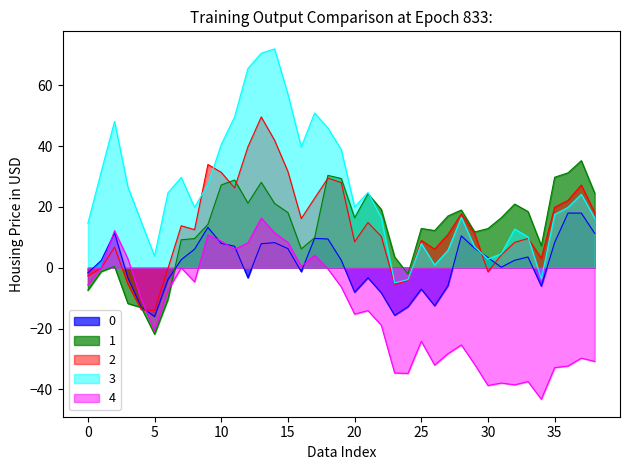

What are all the series names shown in the legend?

0, 1, 2, 3, 4